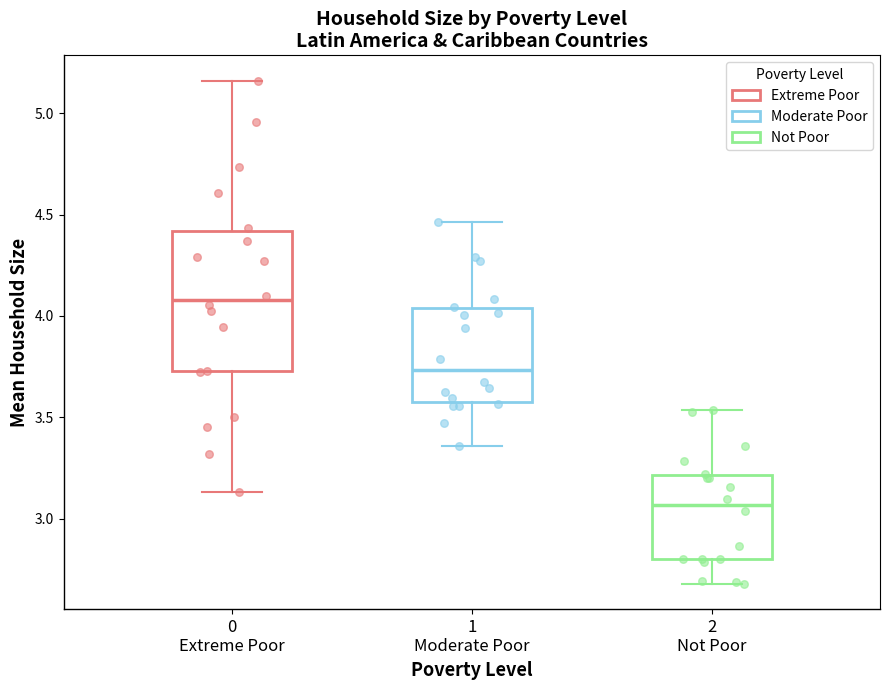

Reading left to right, read every box against the y-axis: the position of its median line, the range the box covers, and the ends of its whiskers. The values are not printed on the chart, so give them approximately, as read against the axis.

0 Extreme Poor: median 4.10, box 3.75 to 4.40, whiskers 3.15 to 5.15
1 Moderate Poor: median 3.75, box 3.60 to 4.05, whiskers 3.35 to 4.45
2 Not Poor: median 3.05, box 2.80 to 3.20, whiskers 2.70 to 3.55